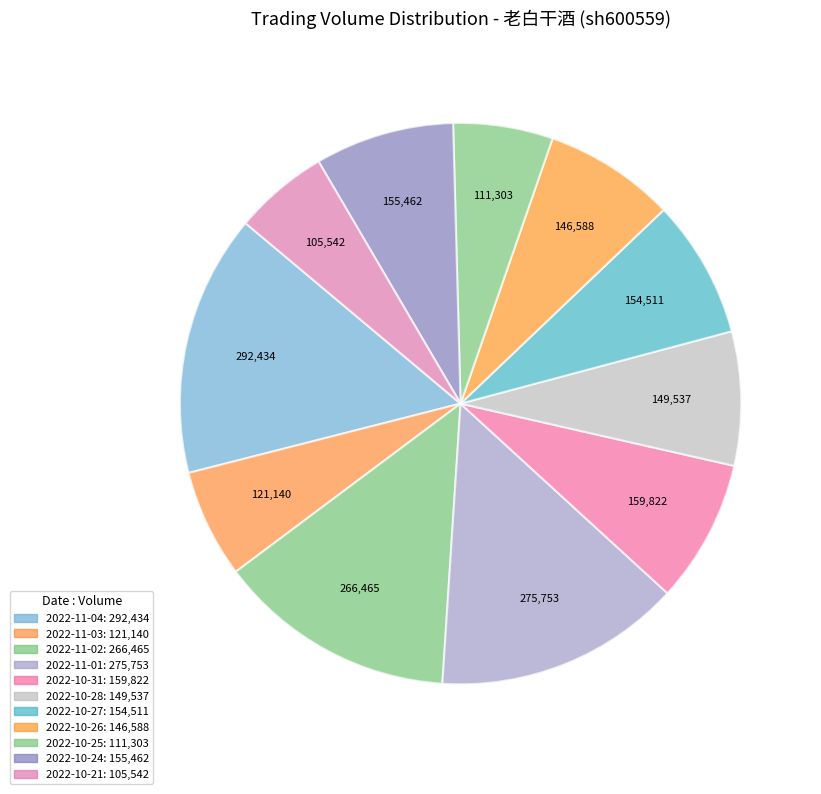

To the nearest percent, what percentage of the pie is 2022-11-03?

6%